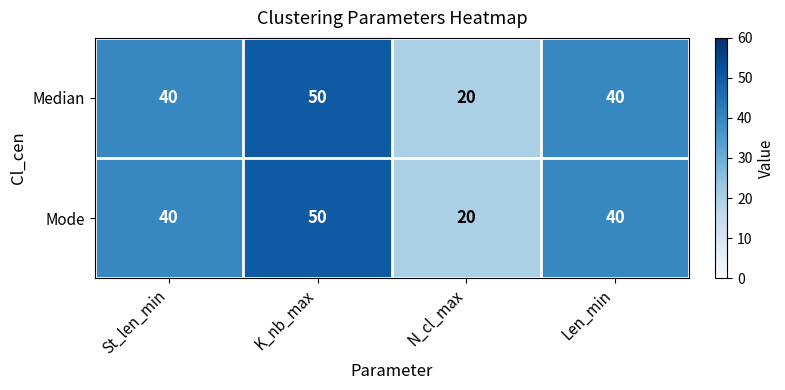

What is the maximum value shown in the chart?

50